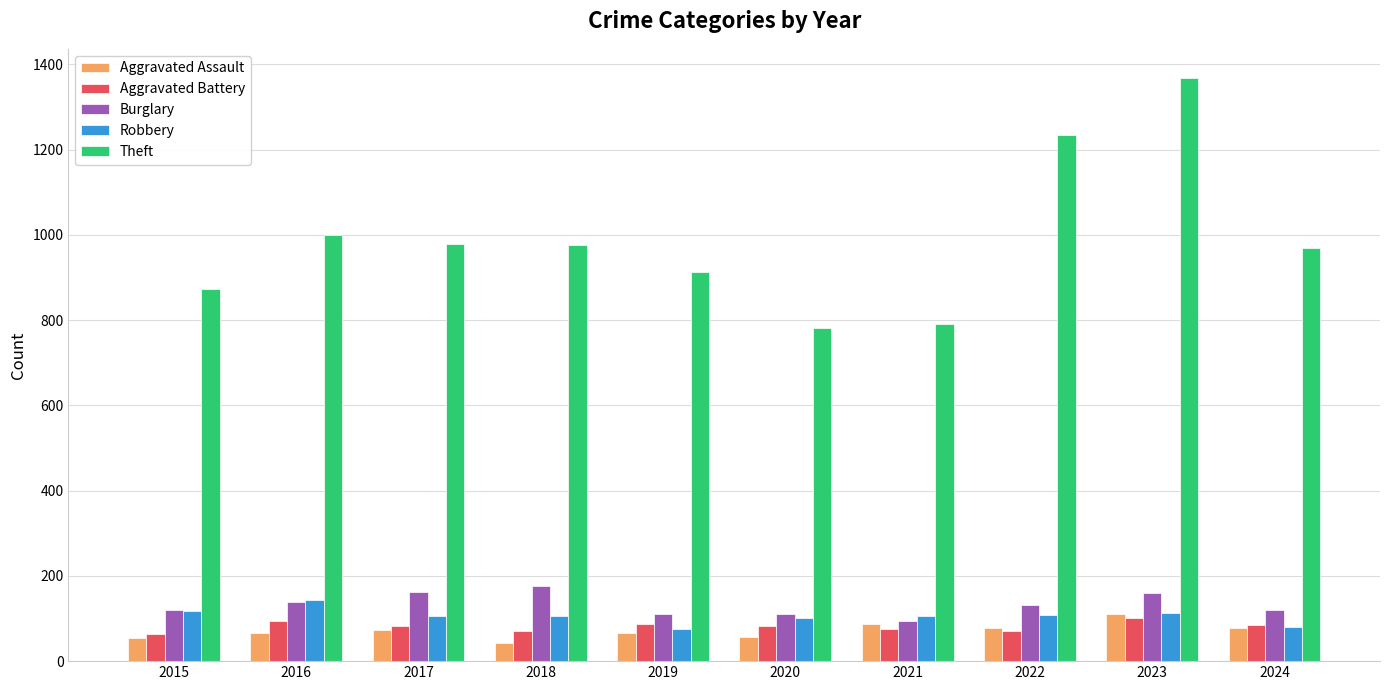

Which series has the largest total across all categories?

Theft